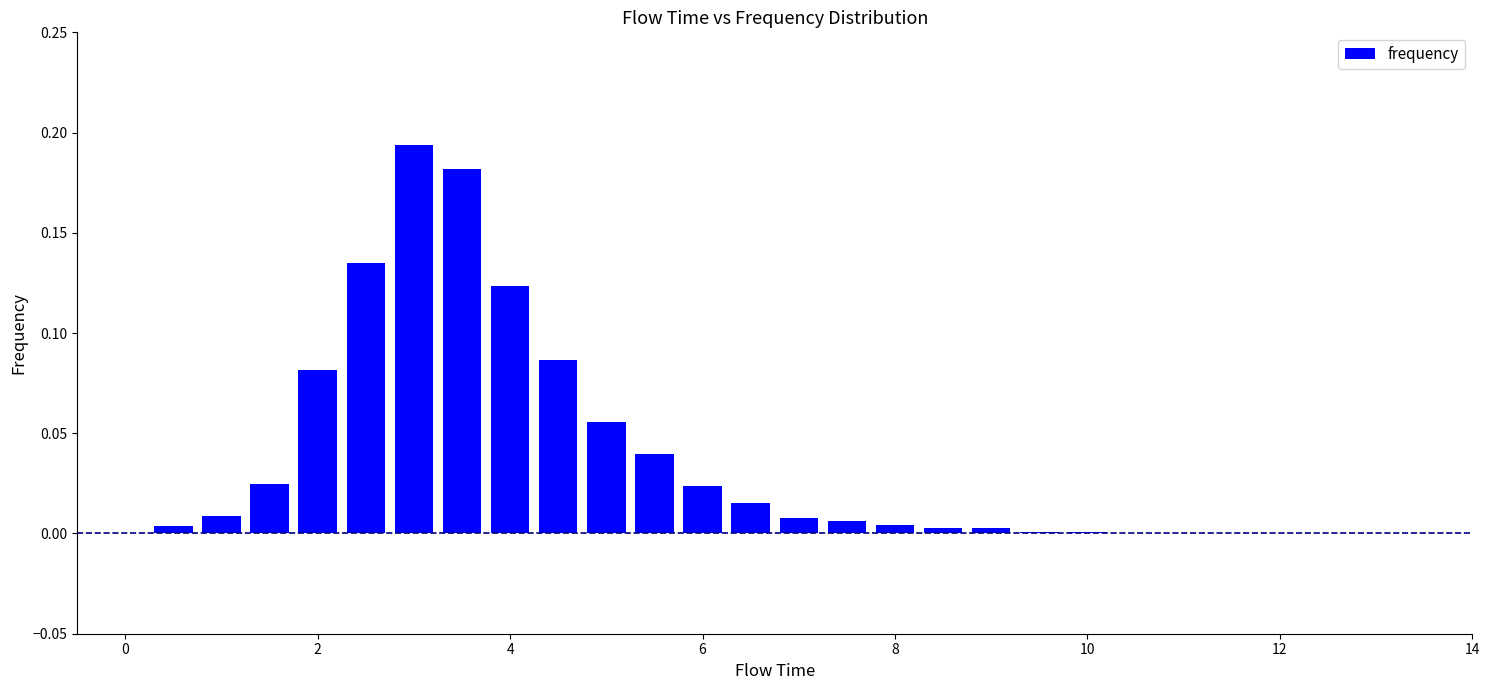

What is the sum of all values?

1.0